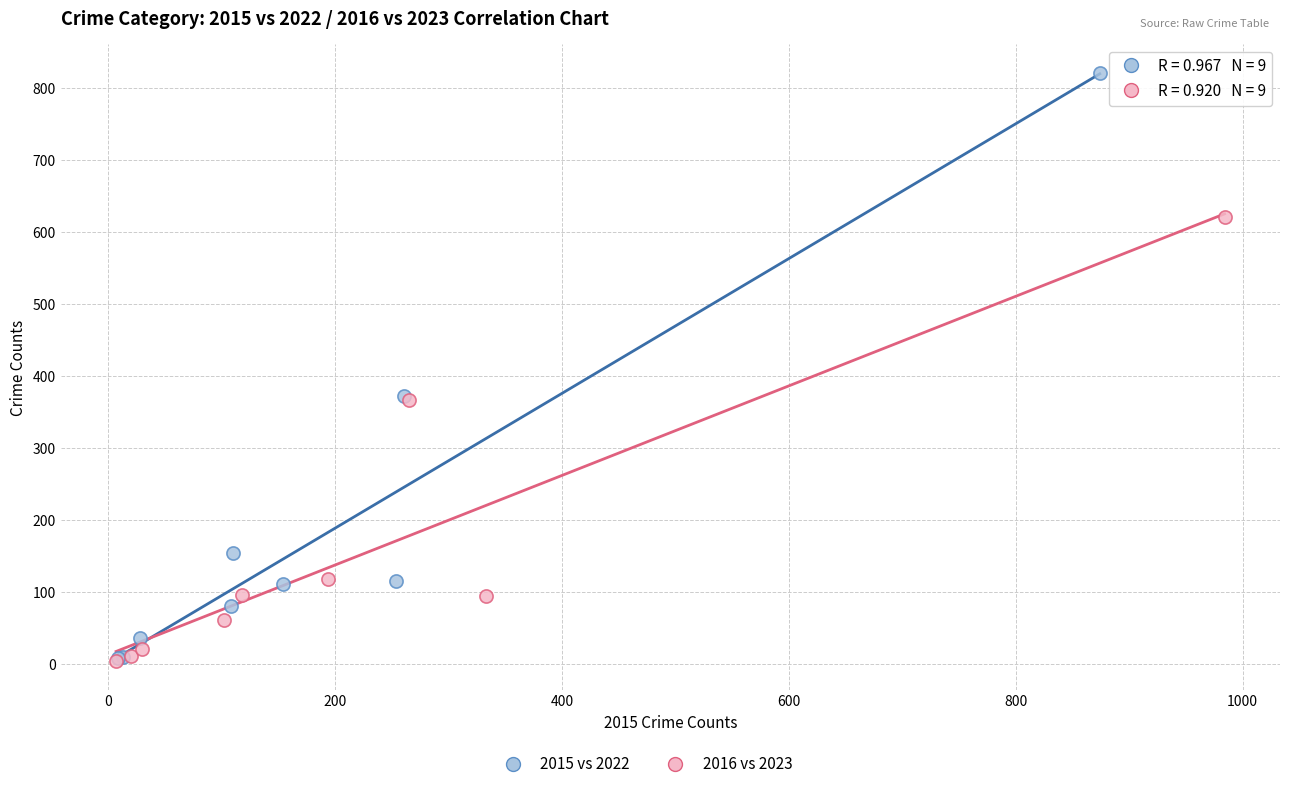

Which series has the widest spread of Y values?

2015 vs 2022